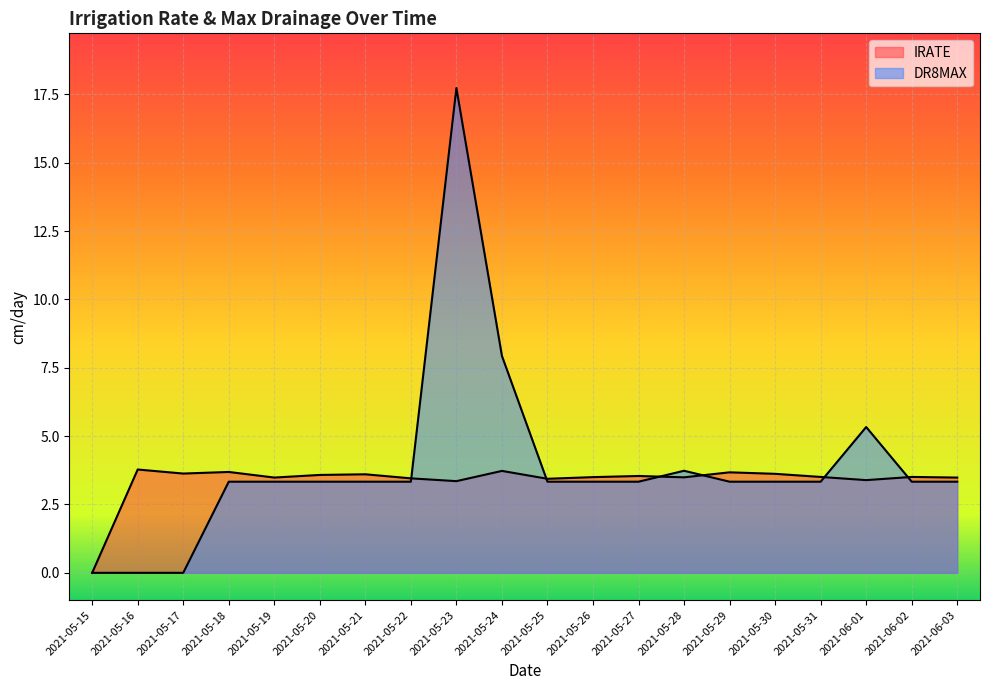

Which label corresponds to the smallest value in the chart?

2021-05-15